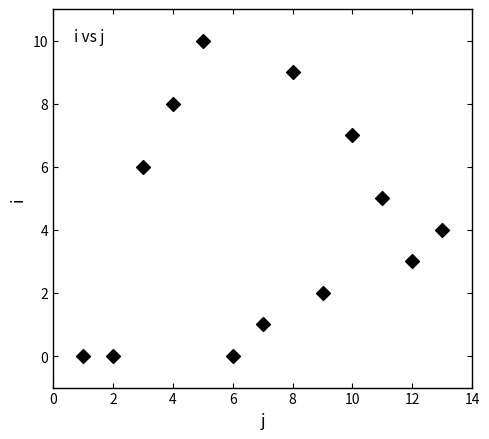

What is the range of X values (max minus min)?

12